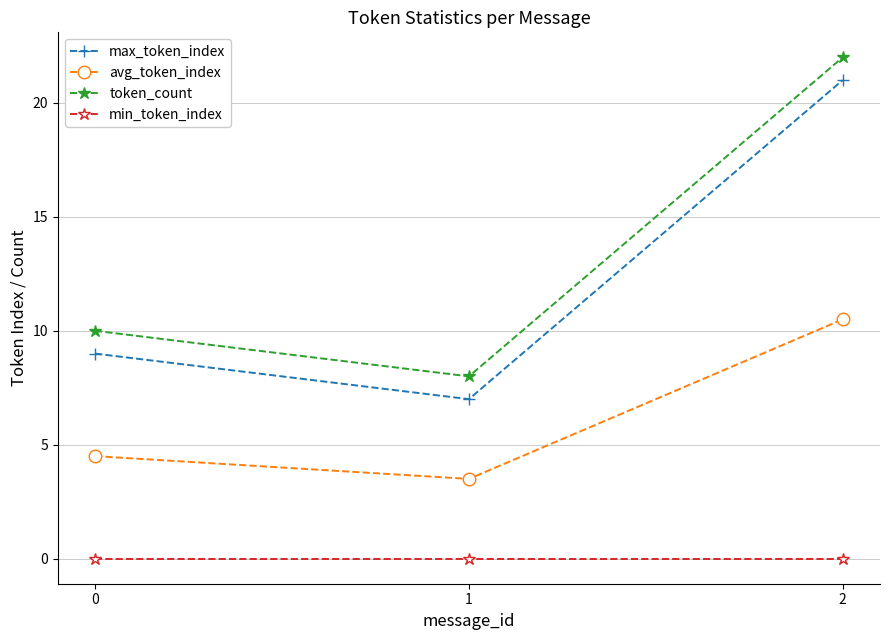

At which category is the sum across all series the highest?

2